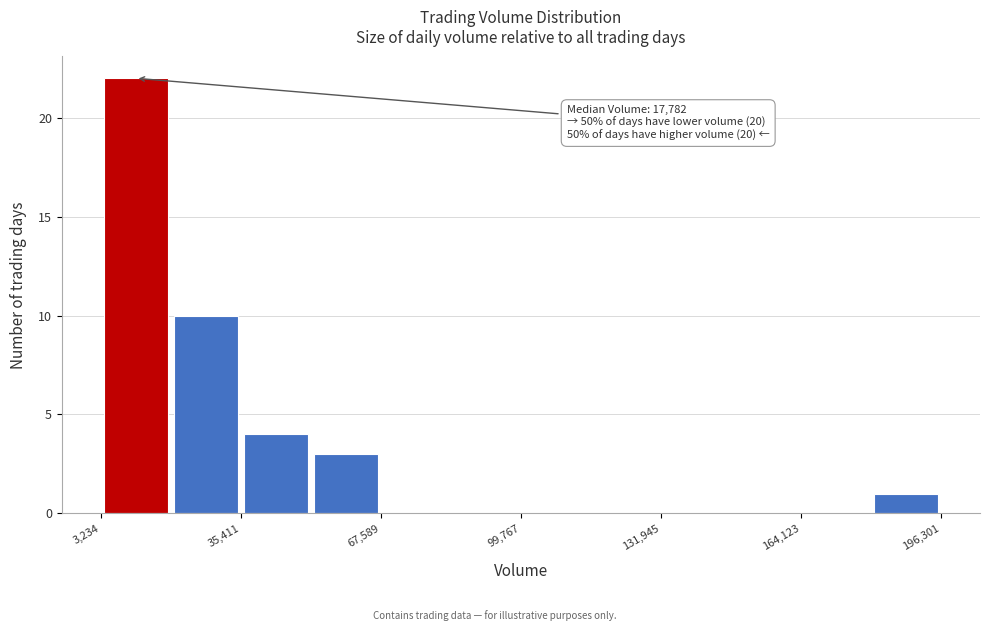

Read against the x-axis, roughly where is the centre of the tallest bar?

10000